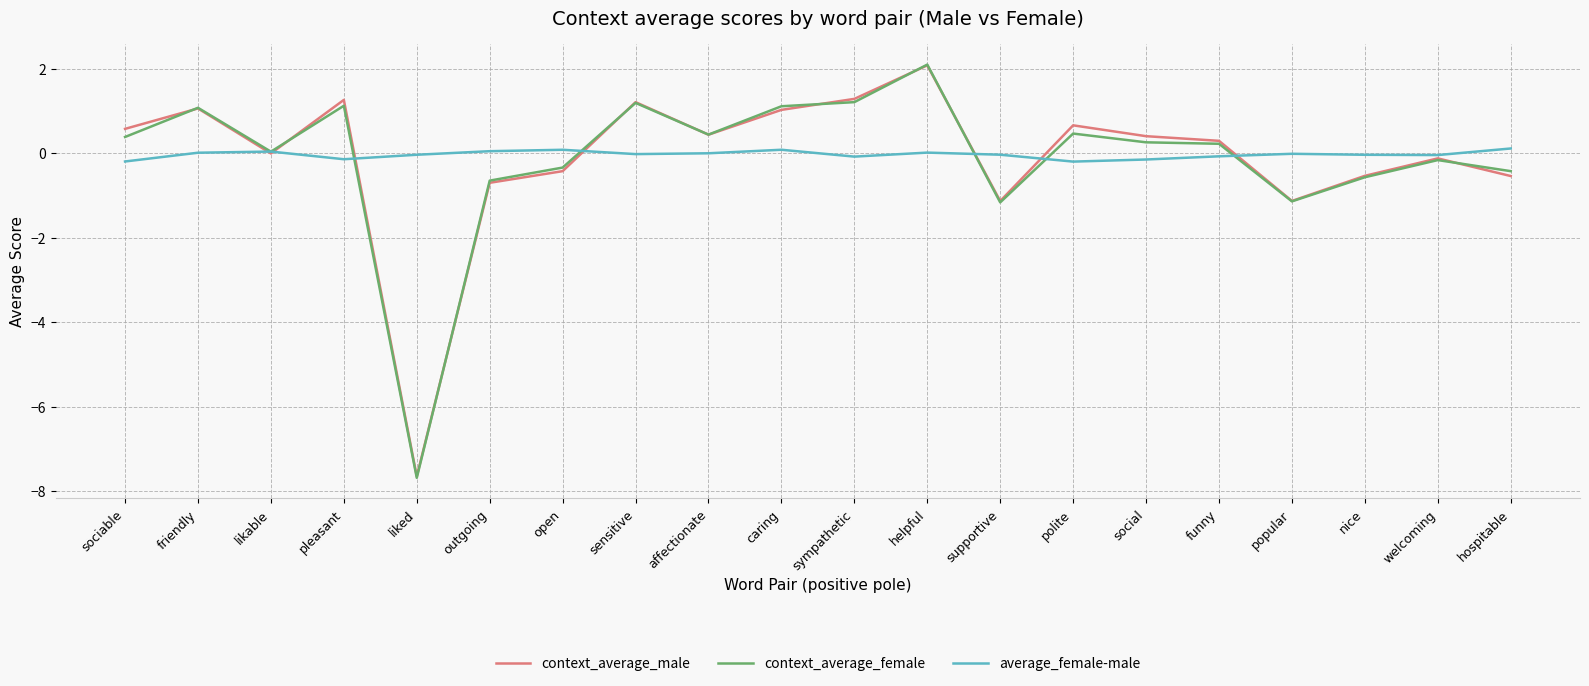

What are all the series names shown in the legend?

context_average_male, context_average_female, average_female-male